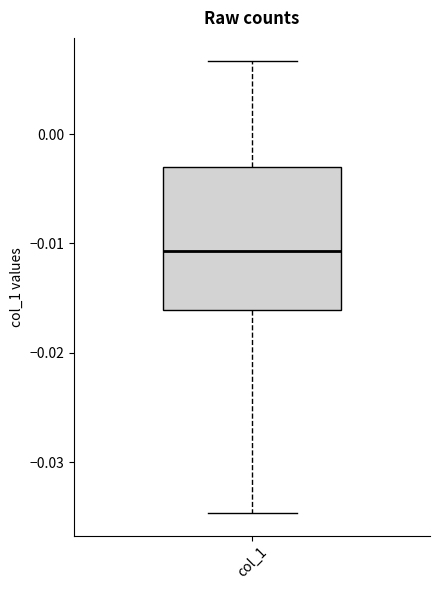

Where does the upper whisker of the box for col_1 end on the y-axis? The values are not printed on the chart, so give them approximately, as read against the axis.

0.007